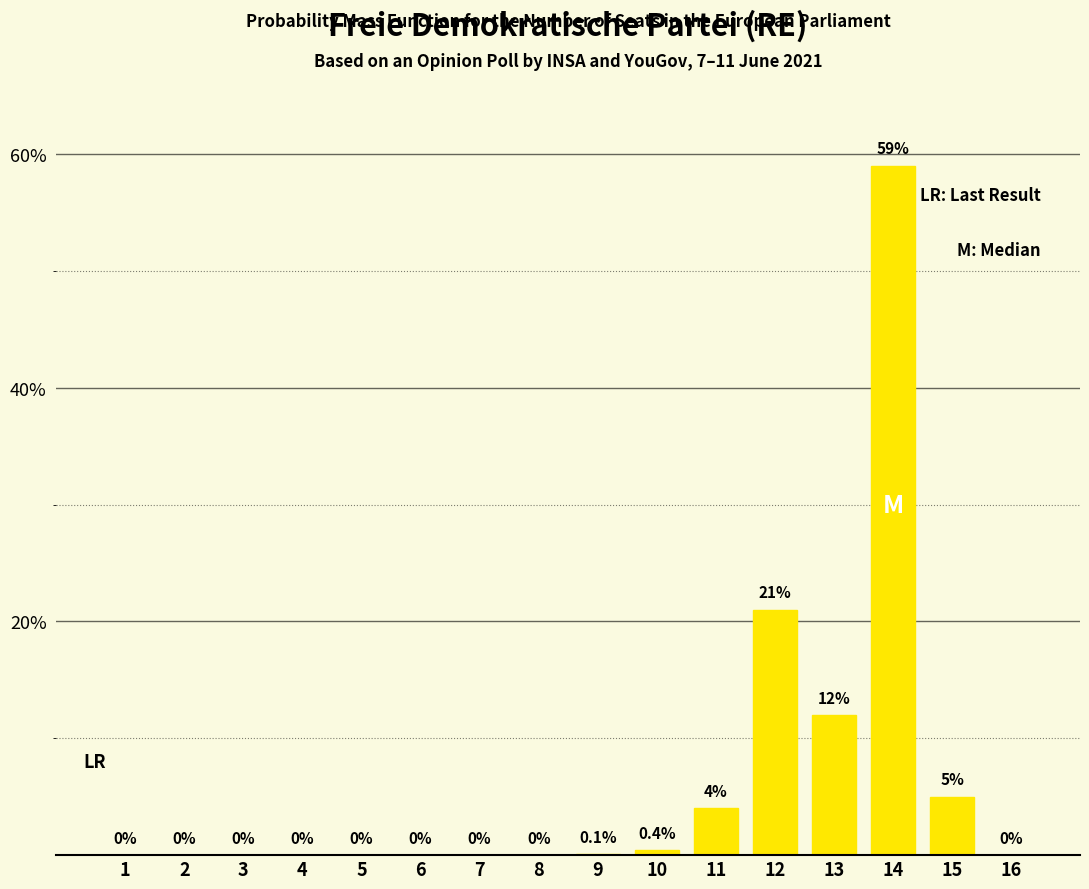

True or false: the data shows 0.0 at 5.

True